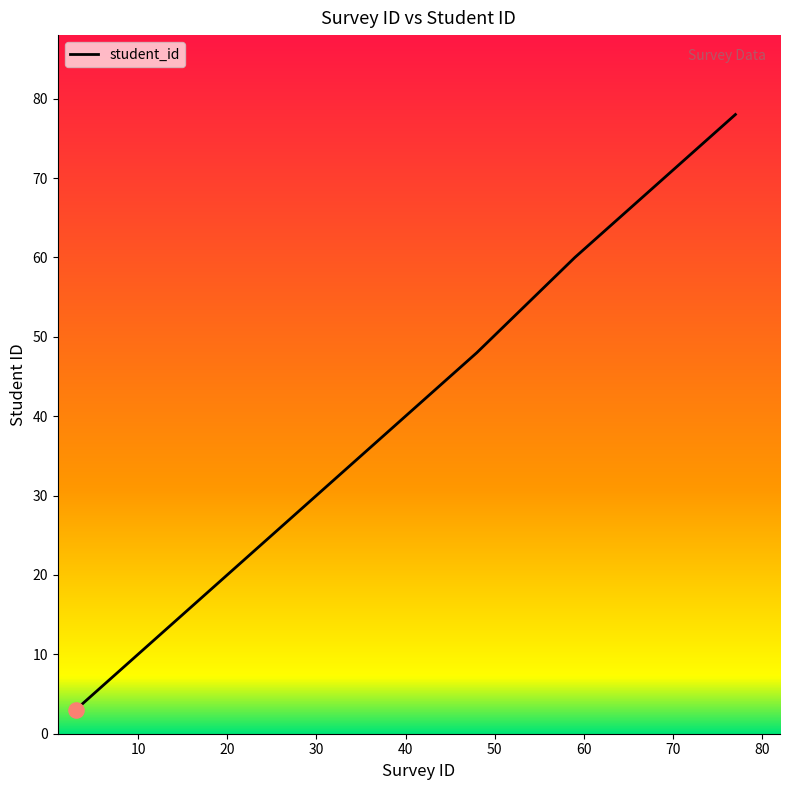

What is the greatest value displayed?

78